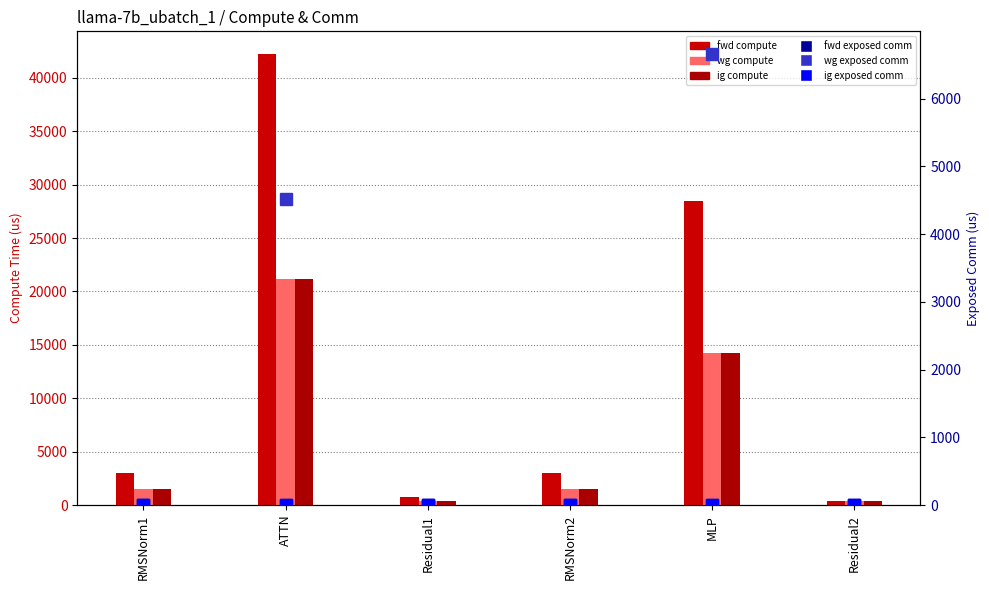

Which has a higher value, RMSNorm1 or MLP?

MLP